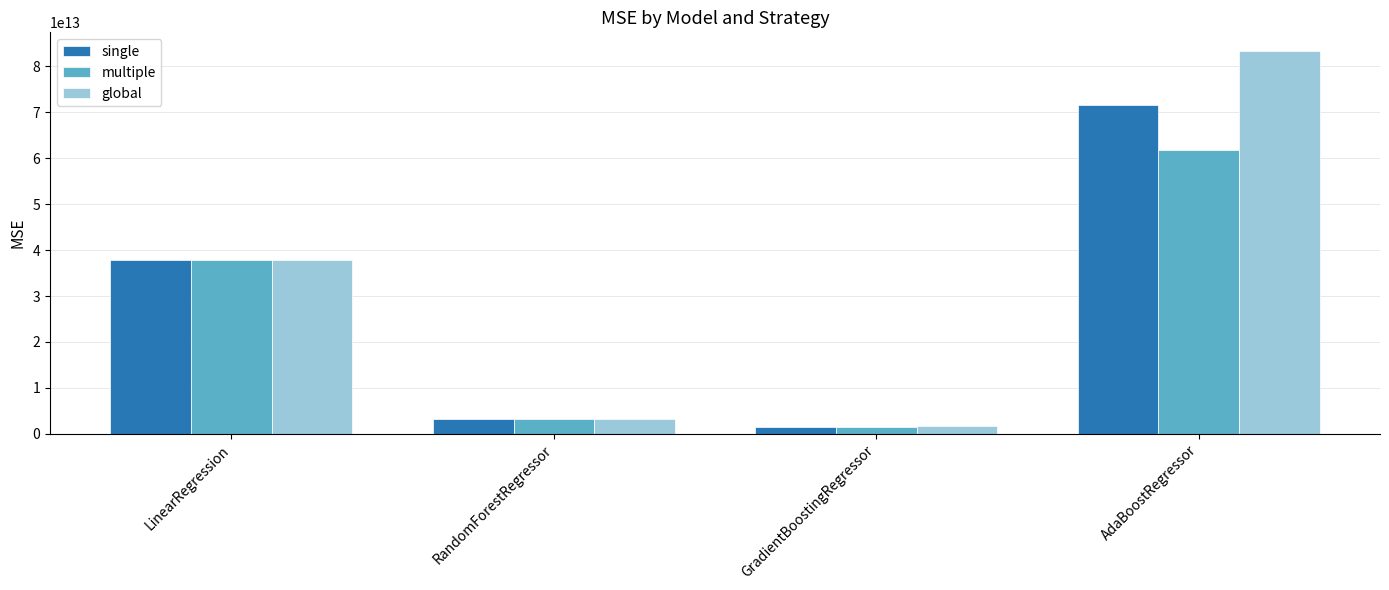

Is the value of global at GradientBoostingRegressor greater than the value of single at LinearRegression?

No